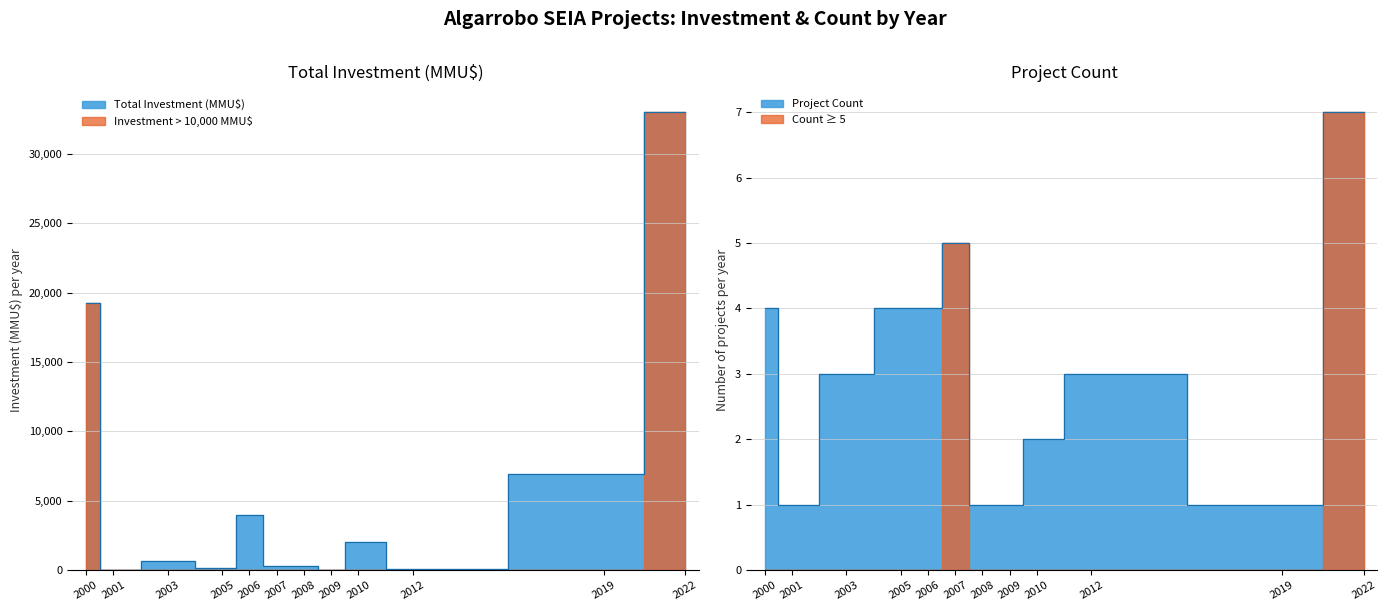

Which series has the largest total across all categories?

Total Investment (MMU$)